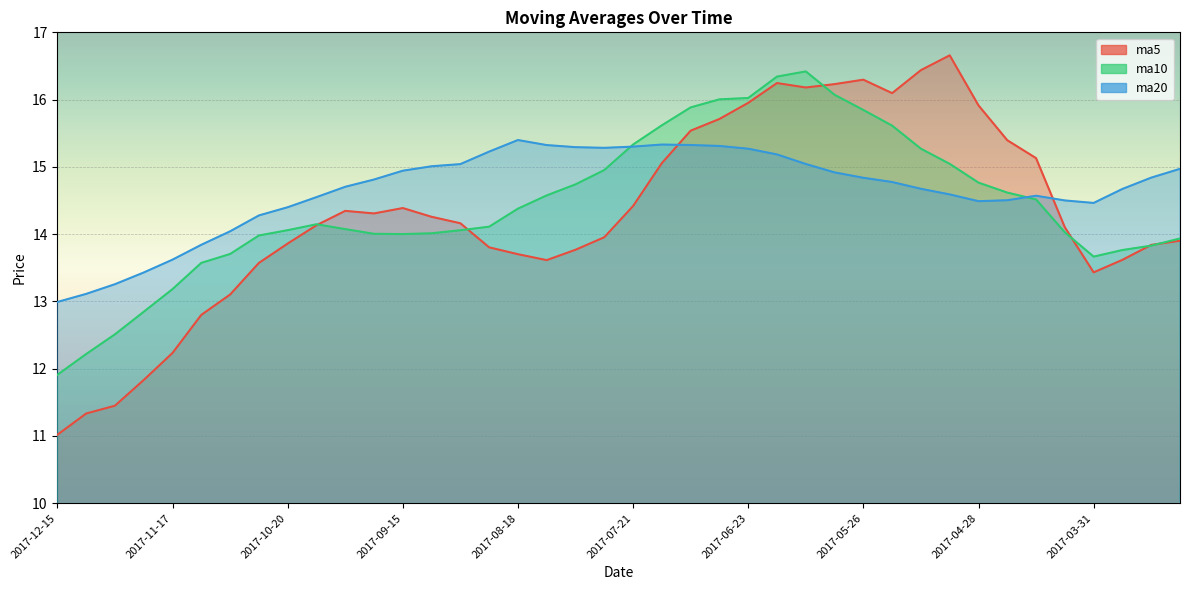

How many lines are shown in the chart?

3